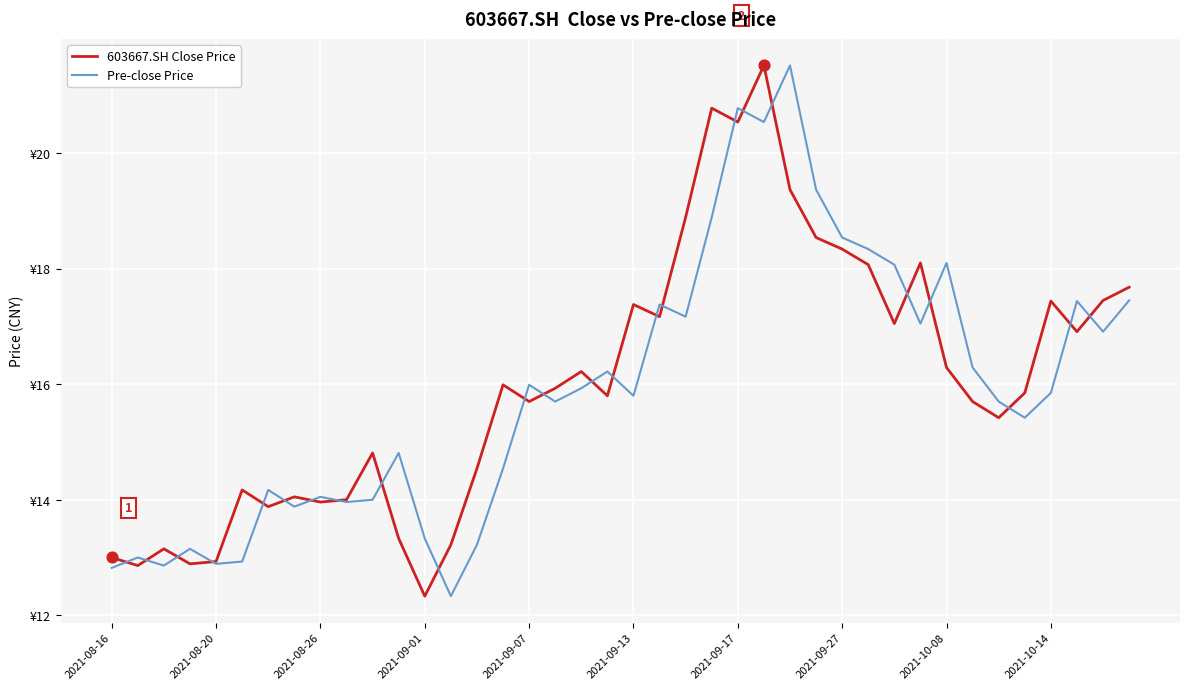

Does the chart have visible grid lines?

Yes